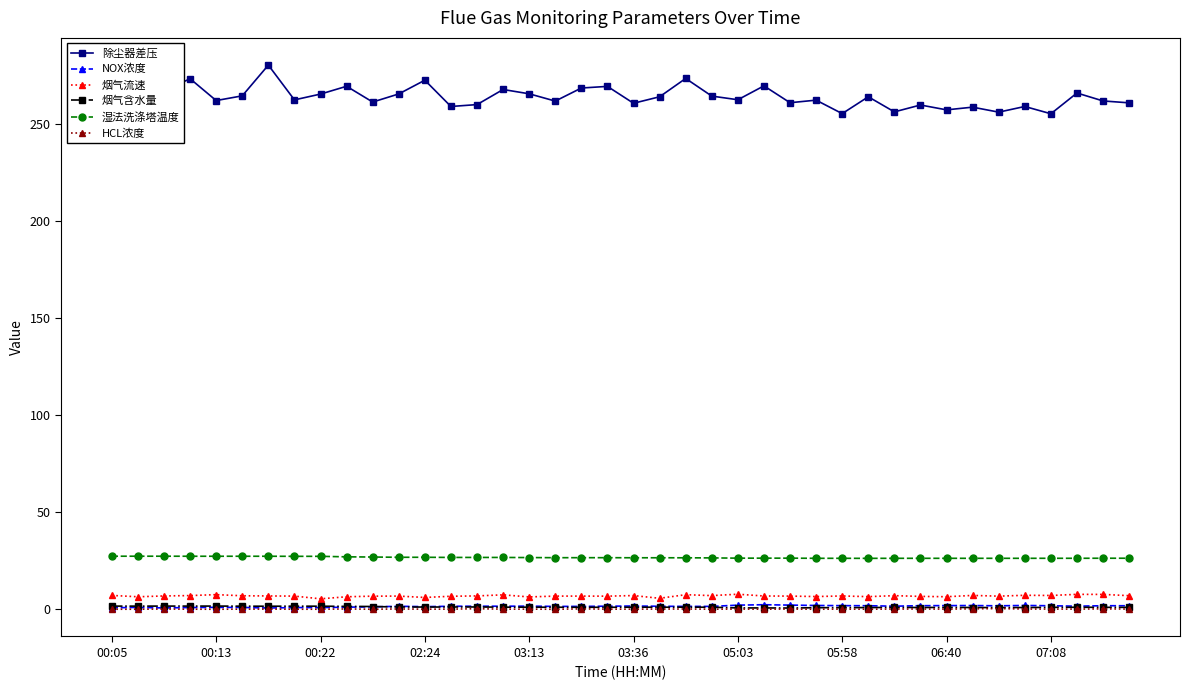

What is the difference between the maximum and minimum values in the HCL浓度 series?

0.4